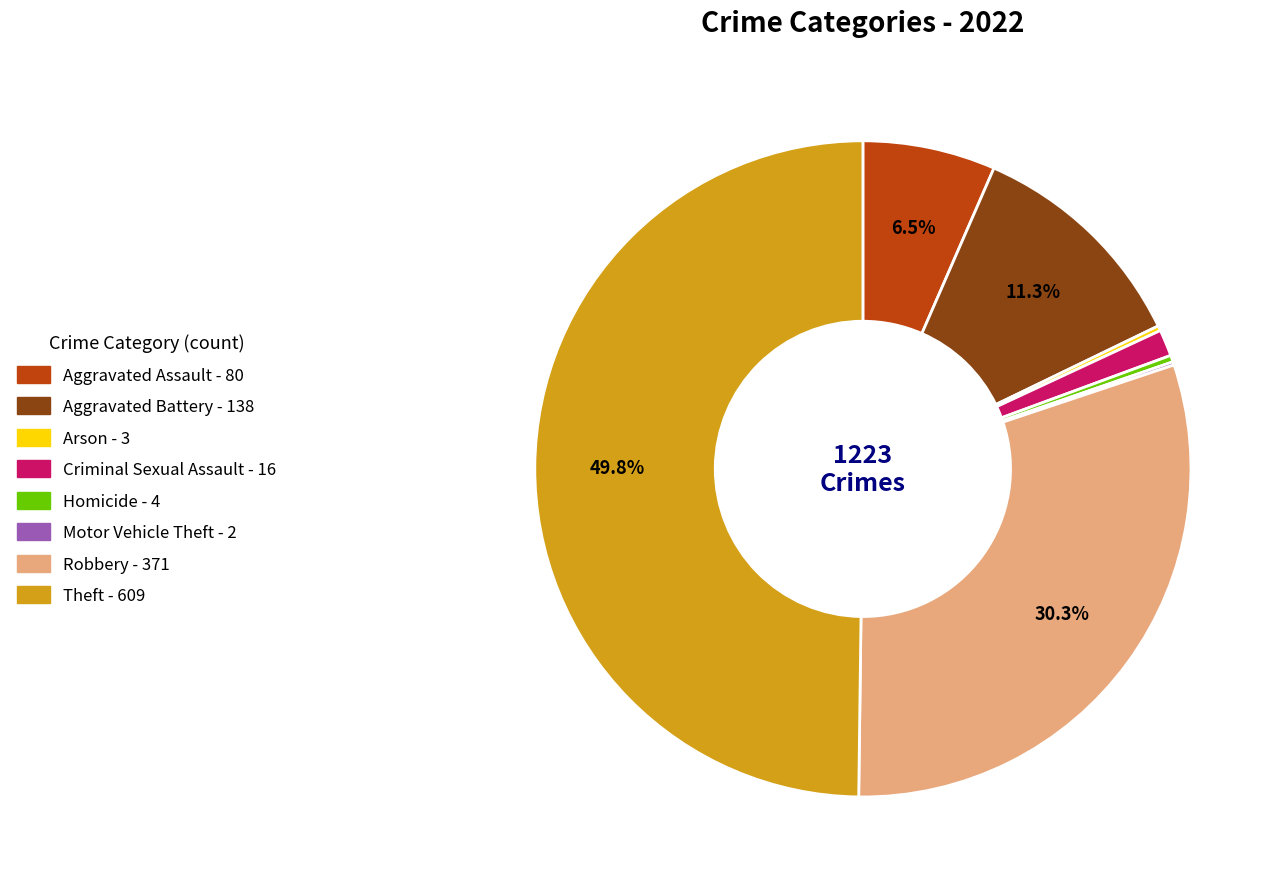

To the nearest percent, what is the average slice percentage?

12%